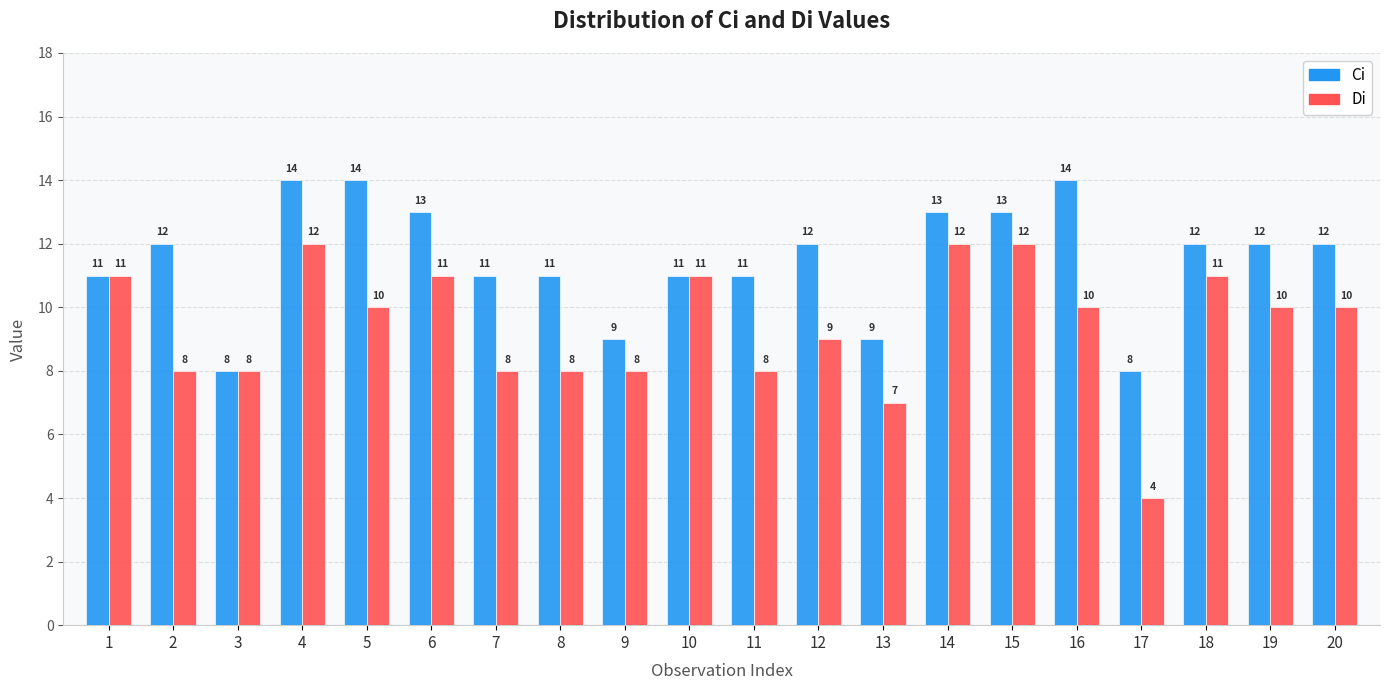

What is the greatest value displayed?

14